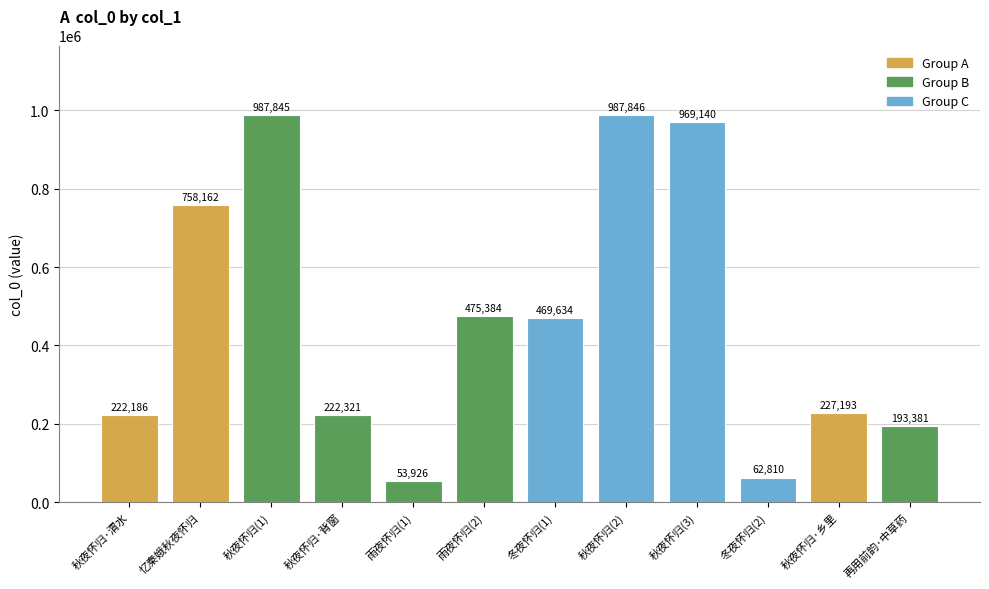

Which category has the lowest value across all series?

雨夜怀归(1)